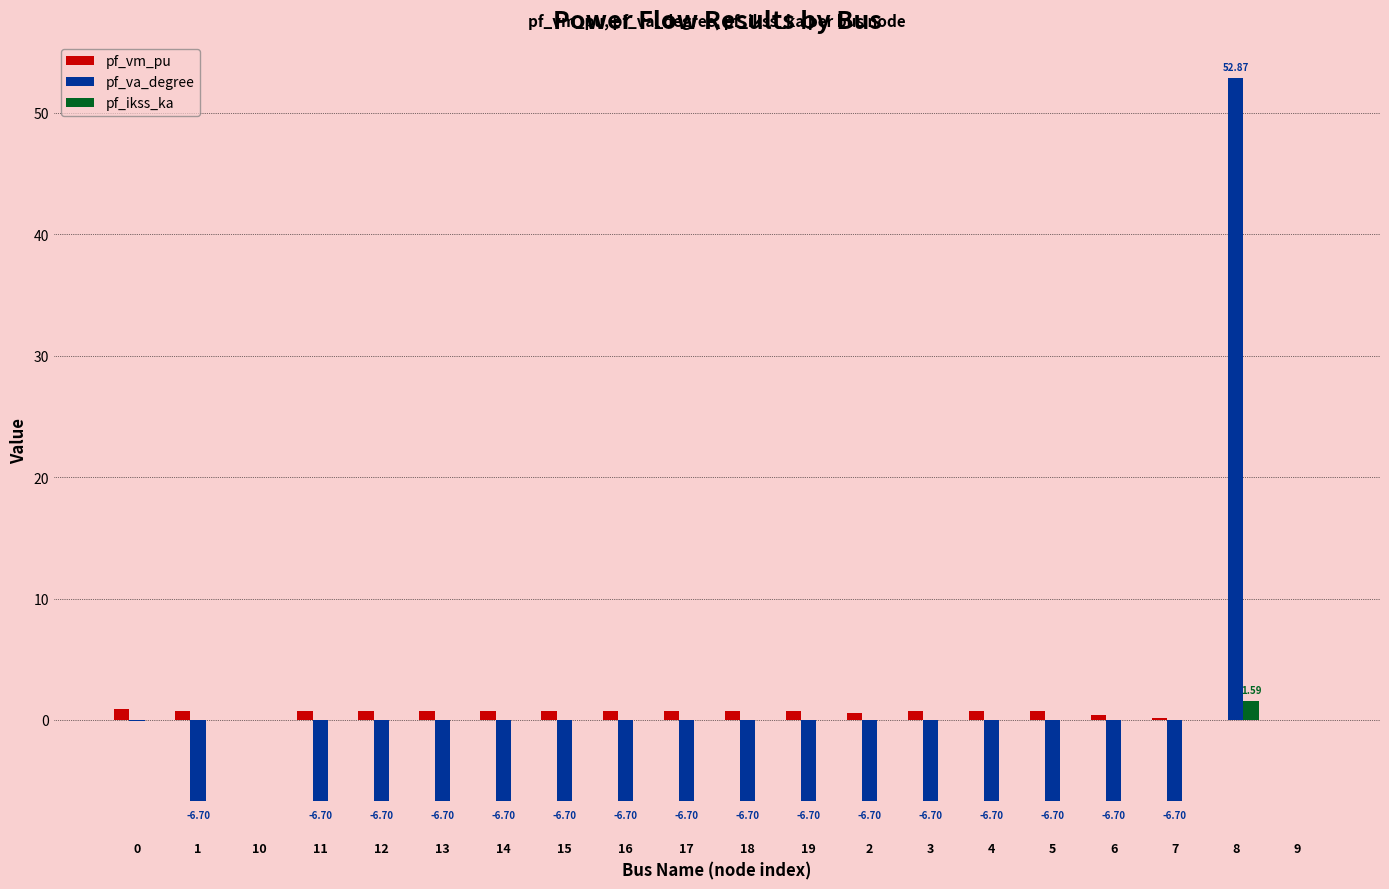

The value of pf_va_degree at 11 is -6.7. True or false?

True